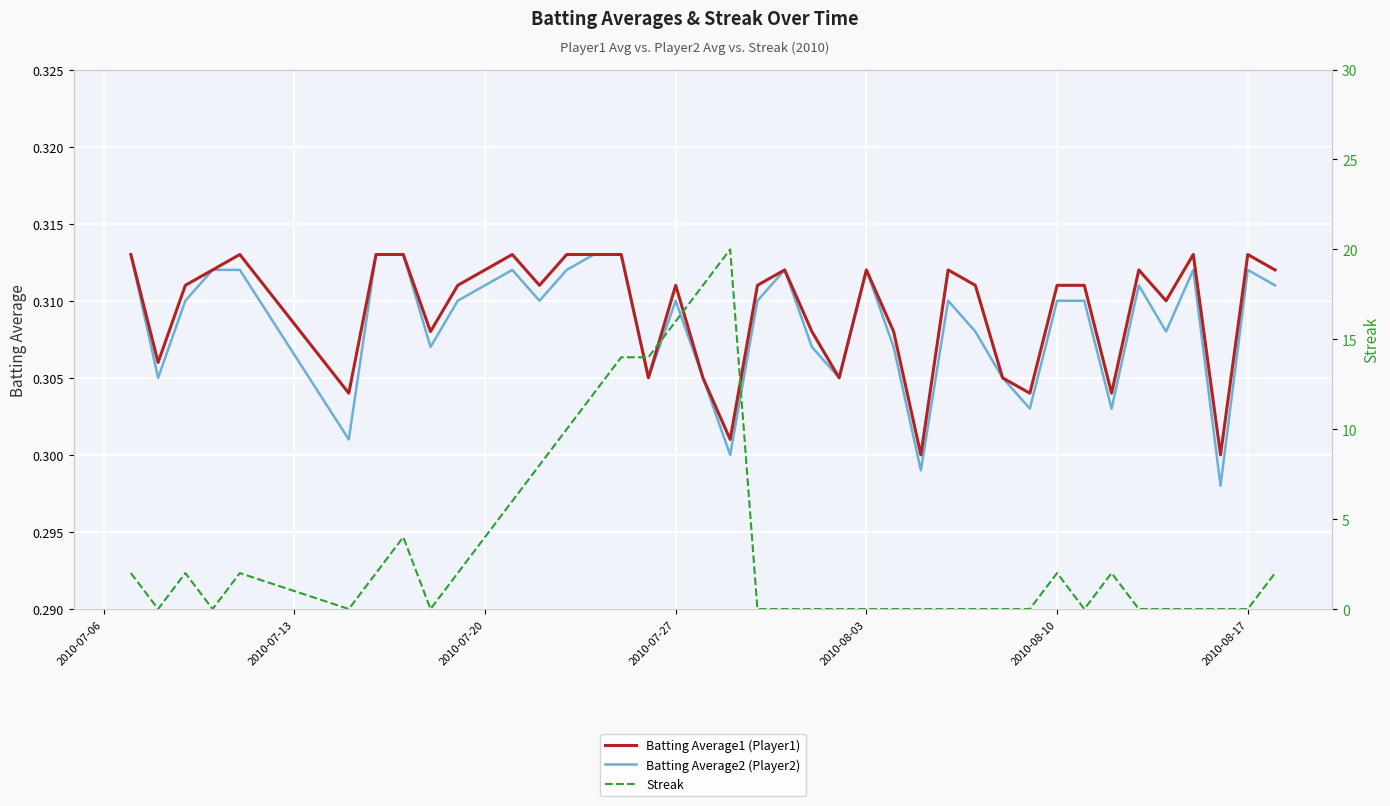

What is the value of the Batting Average1 (Player1) point at the 15th from the left?

0.3